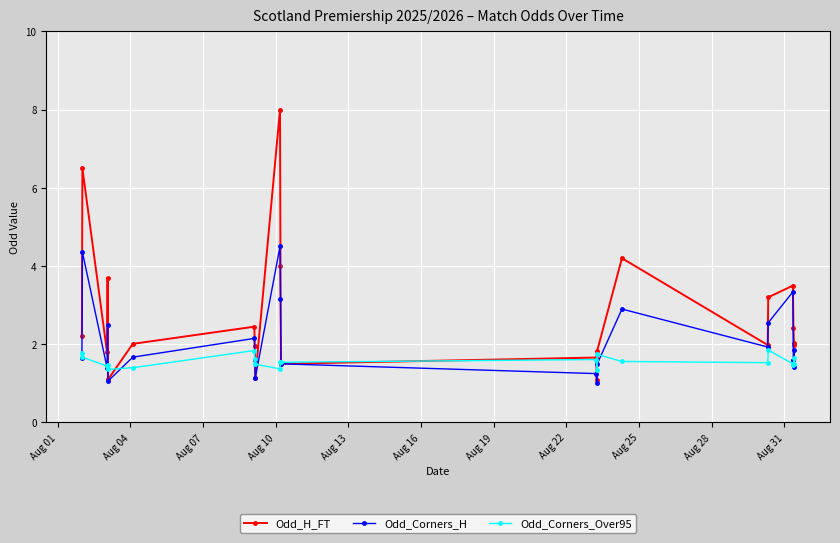

In Odd_Corners_H, how many points are higher than both neighbors (excluding endpoints)?

7